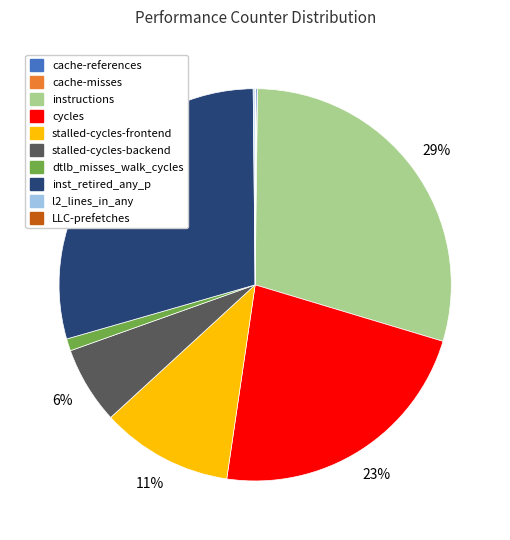

Is the sum of stalled-cycles-frontend and cycles greater than half?

No